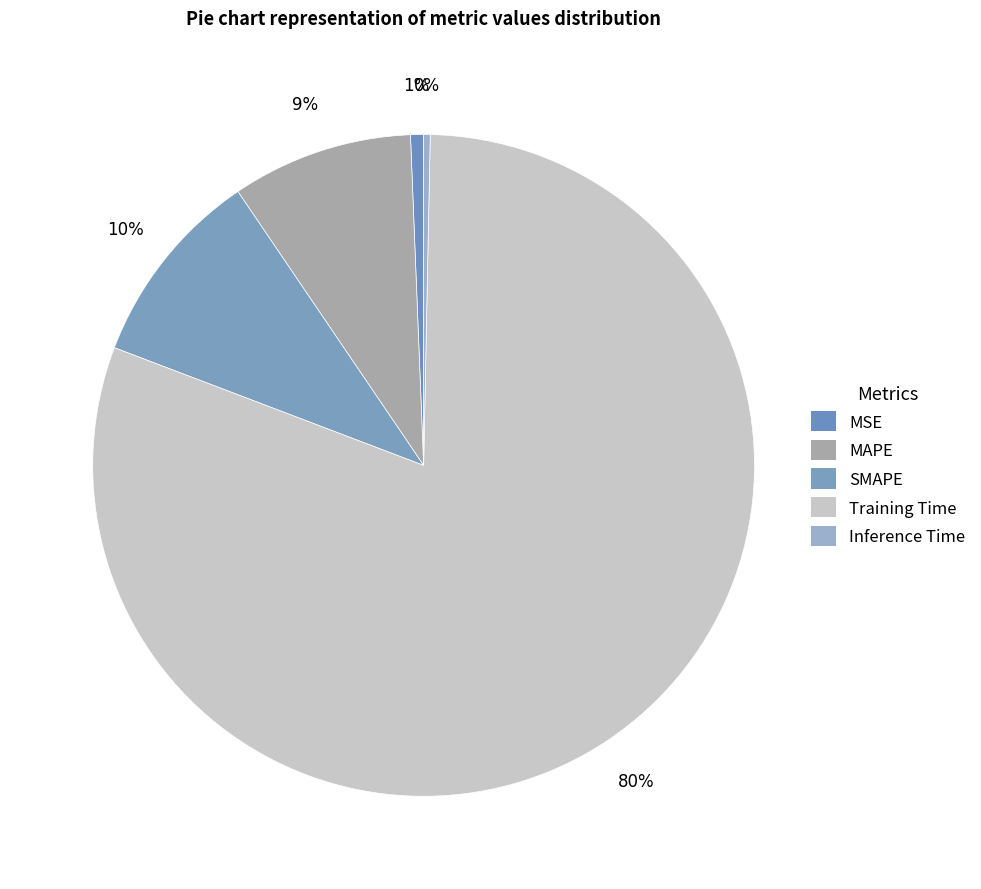

To the nearest percent, what portion does Training Time represent?

80%